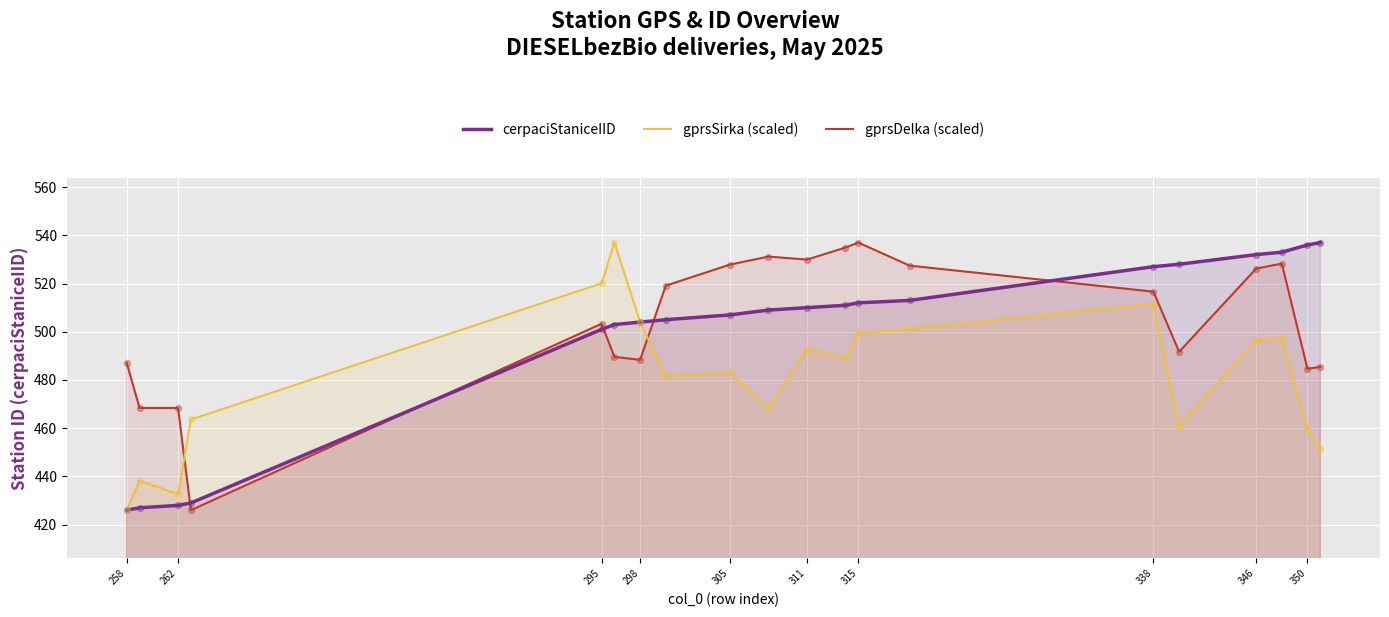

Which series reaches the maximum Y coordinate?

cerpaciStaniceIID